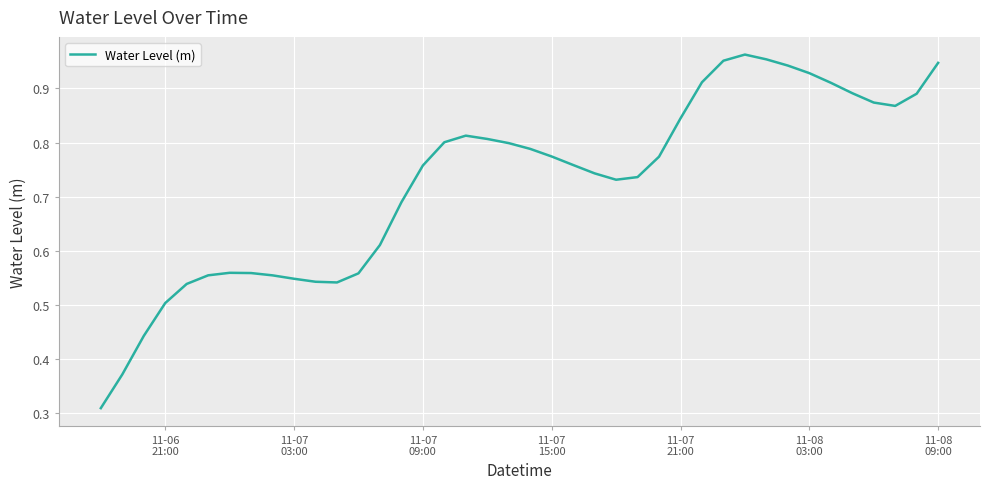

Does the chart have visible grid lines?

Yes